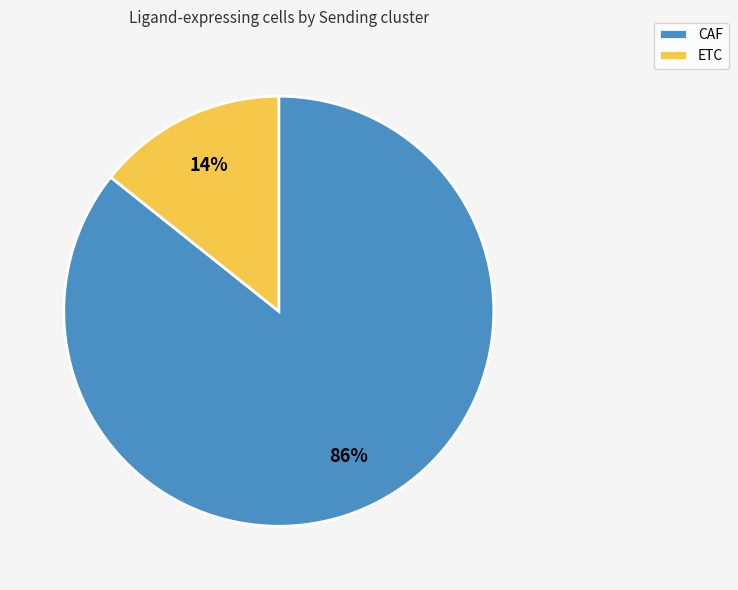

To the nearest percent, what percentage of the pie is CAF?

86%